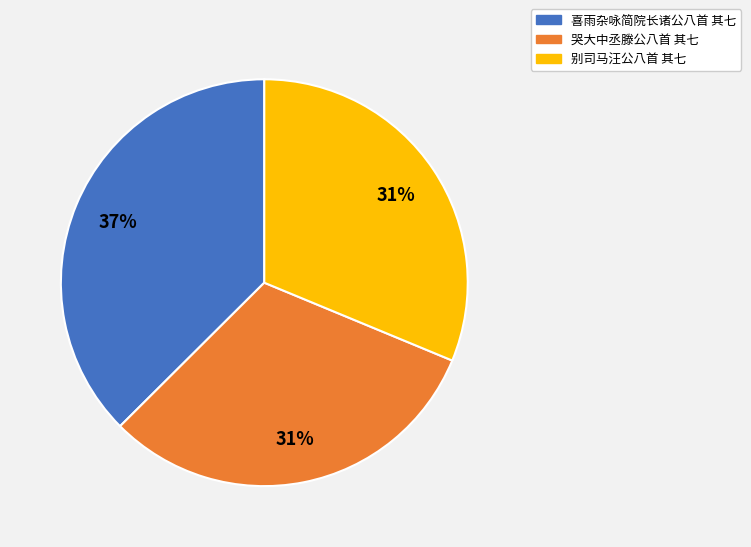

True or false: 哭大中丞滕公八首 其七 accounts for 39% of the total.

False